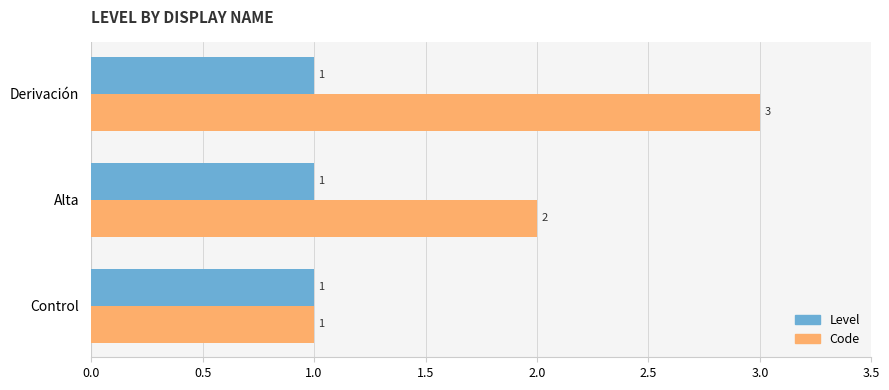

What is the difference between the maximum and second lowest values in the Code series?

1